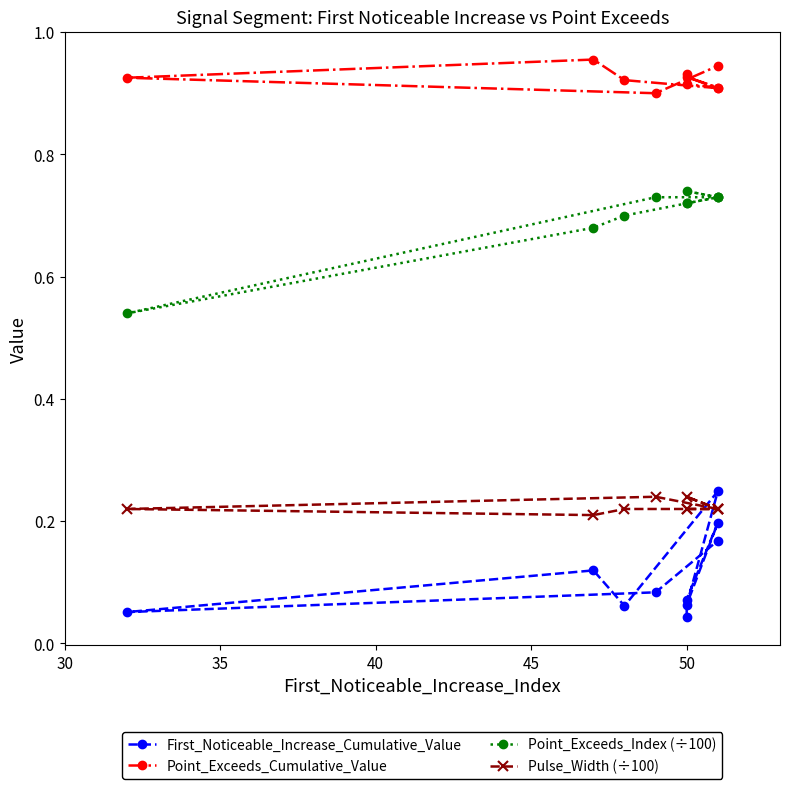

The Point_Exceeds_Index (÷100) series shows 0.4 at 50. True or false?

False